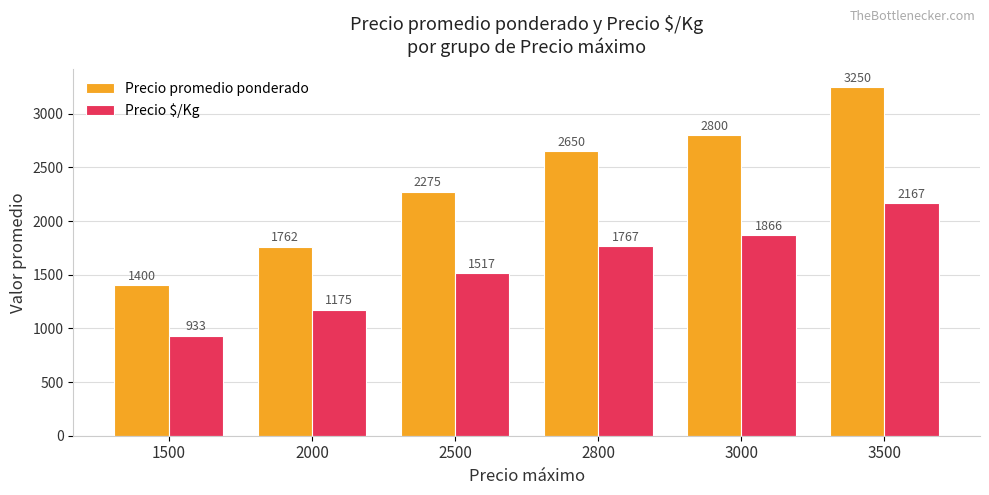

What is the average value of the Precio $/Kg series?

1571